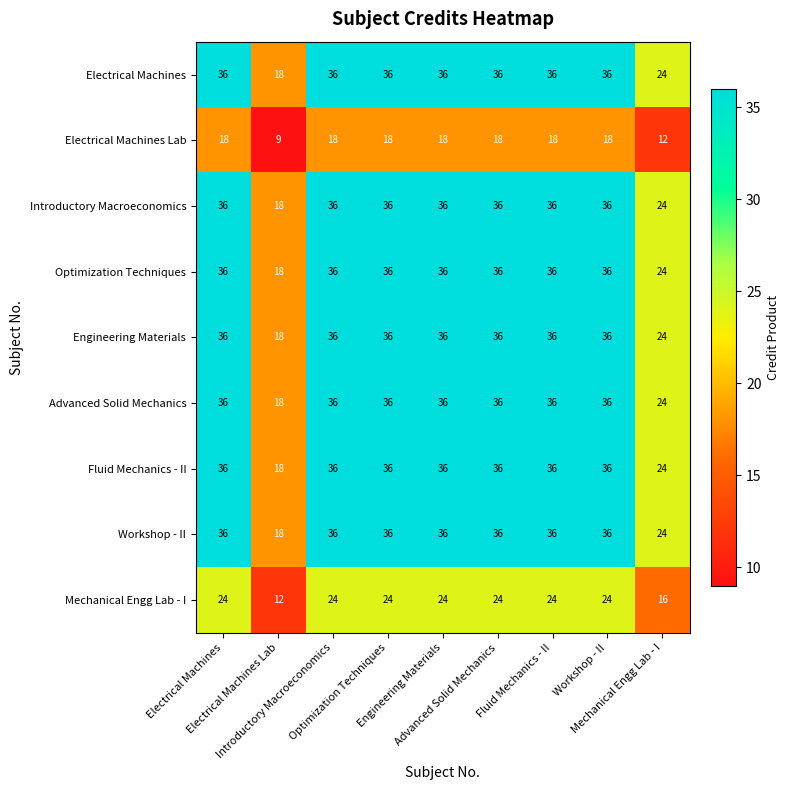

What is the smallest value displayed?

9